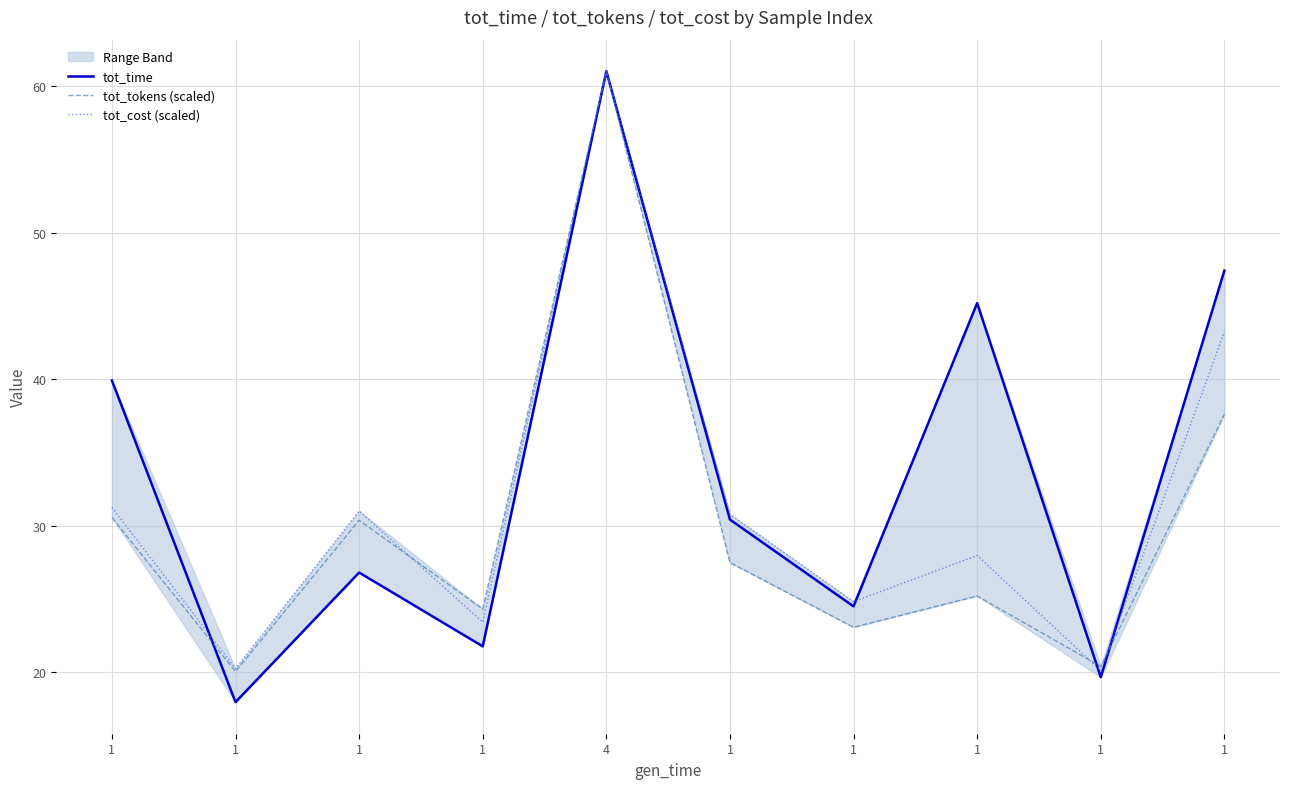

What is the smallest value displayed?

18.0